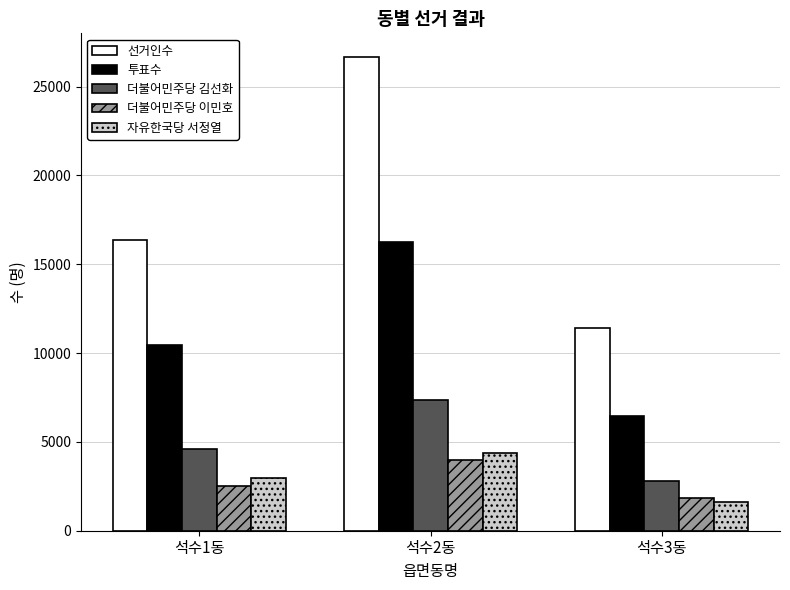

What is the average value of the 더불어민주당 이민호 series?

2794